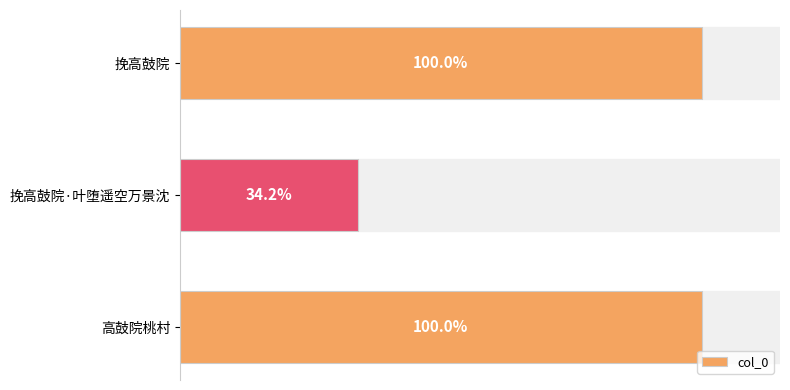

Does the chart contain any negative values?

No